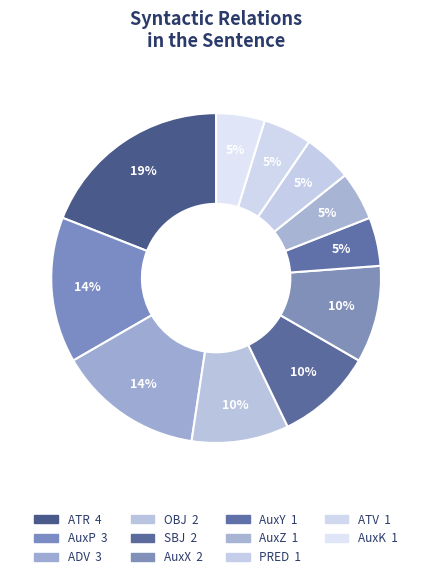

Is there any slice that represents more than half of the pie?

No